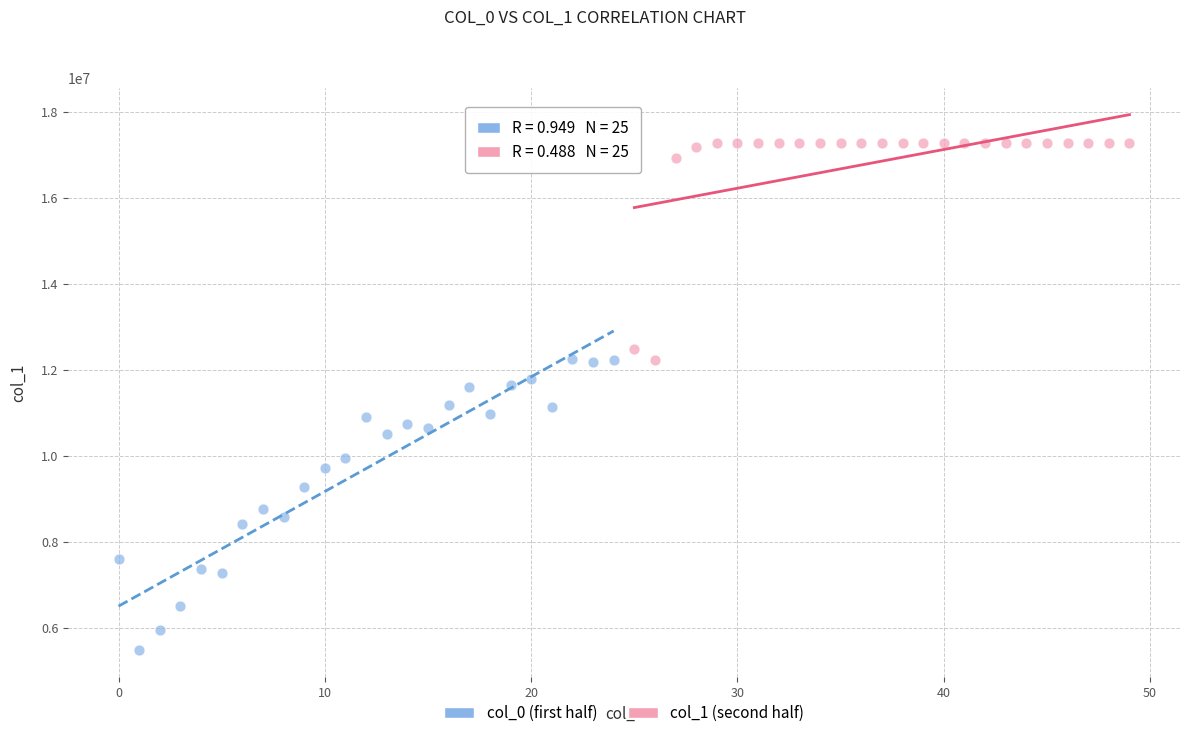

Which series reaches the maximum Y coordinate?

col_1 (second half)